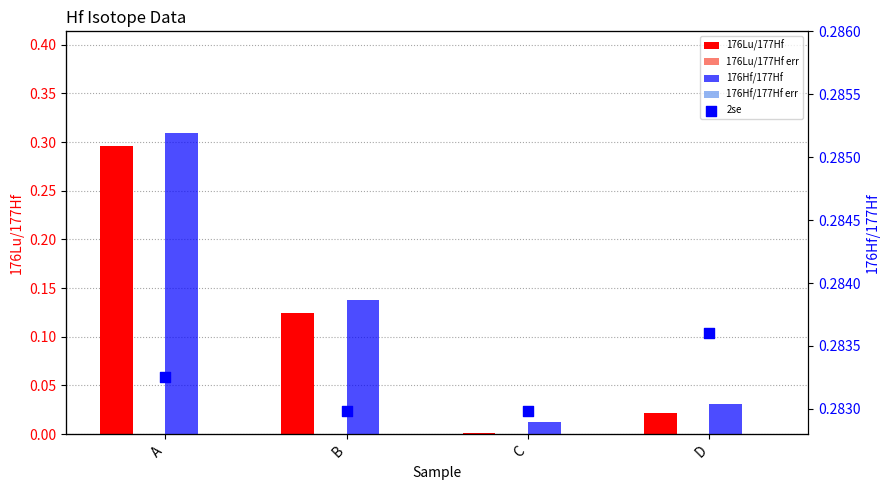

Is the value of 176Lu/177Hf at B greater than the value of 176Hf/177Hf err at D?

Yes